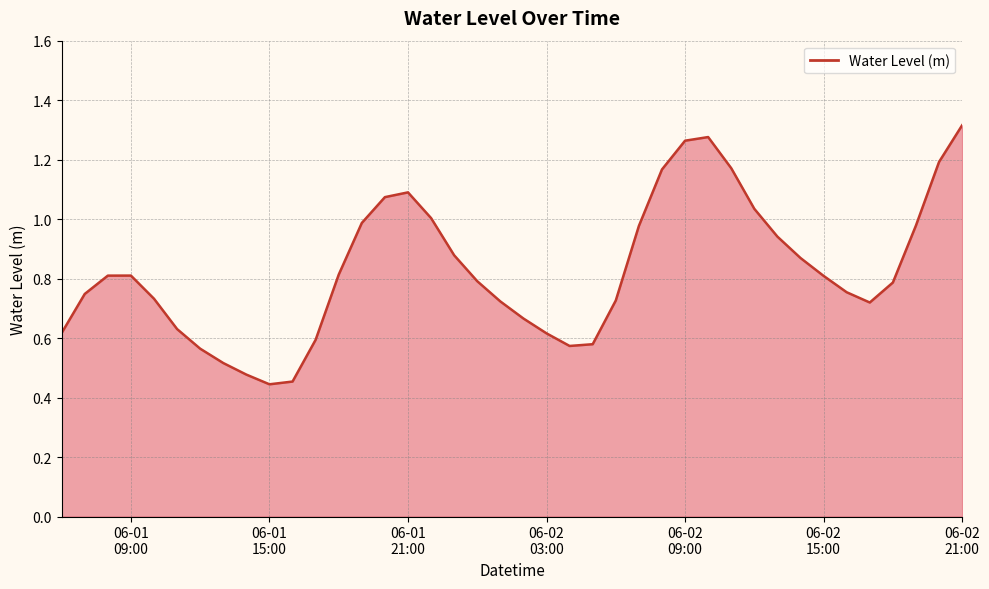

What is the label of the 20th point from the left?

2024-06-02 01:00:00